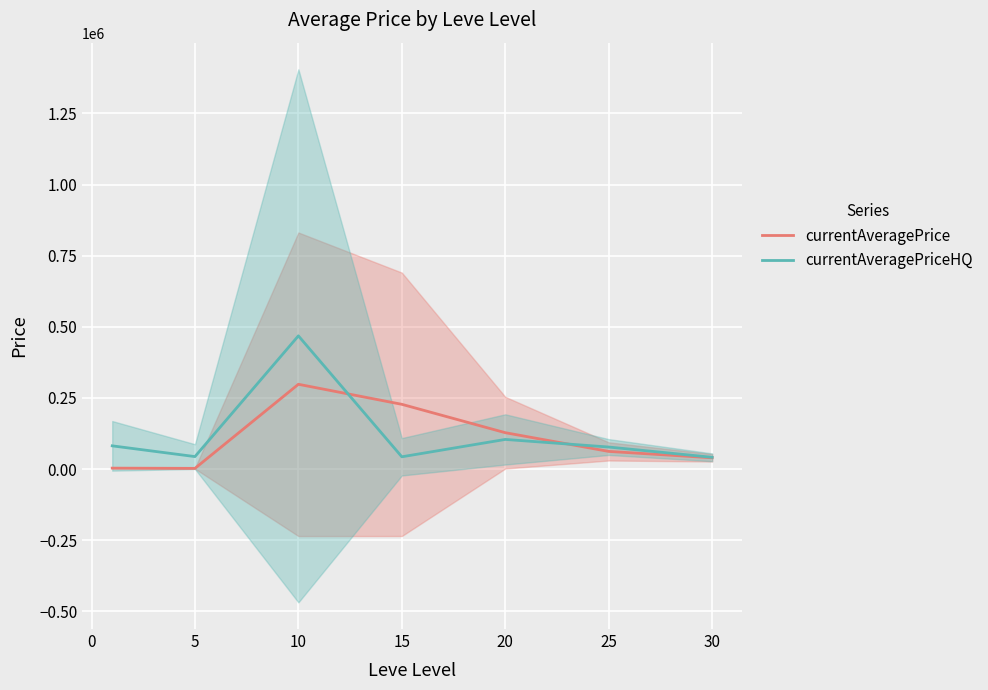

True or false: currentAveragePriceHQ has a value of 43687.8 at 5.

True